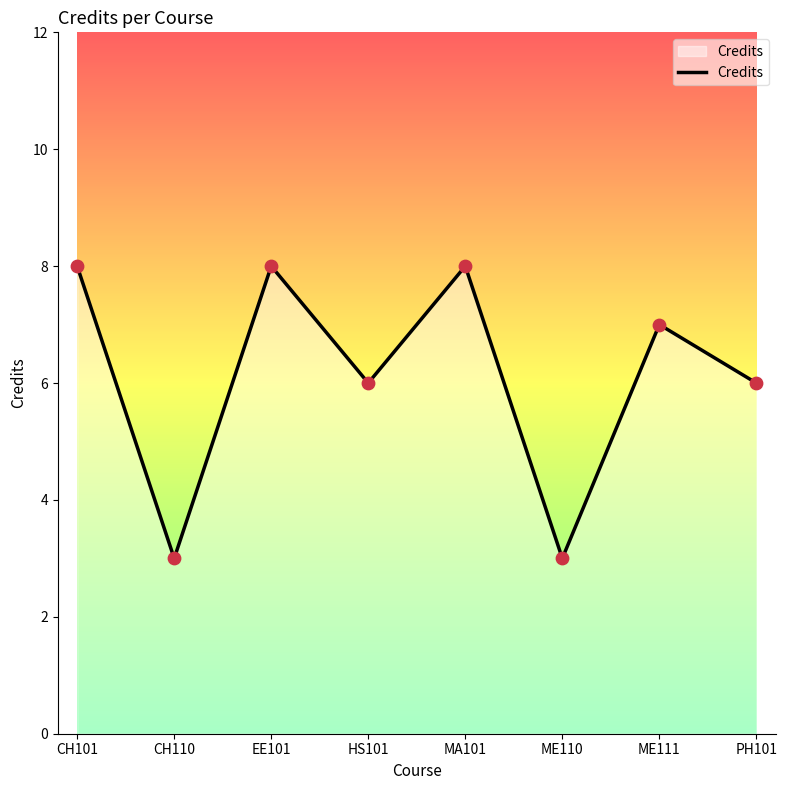

What is the change in value from ME110 to ME111?

+4